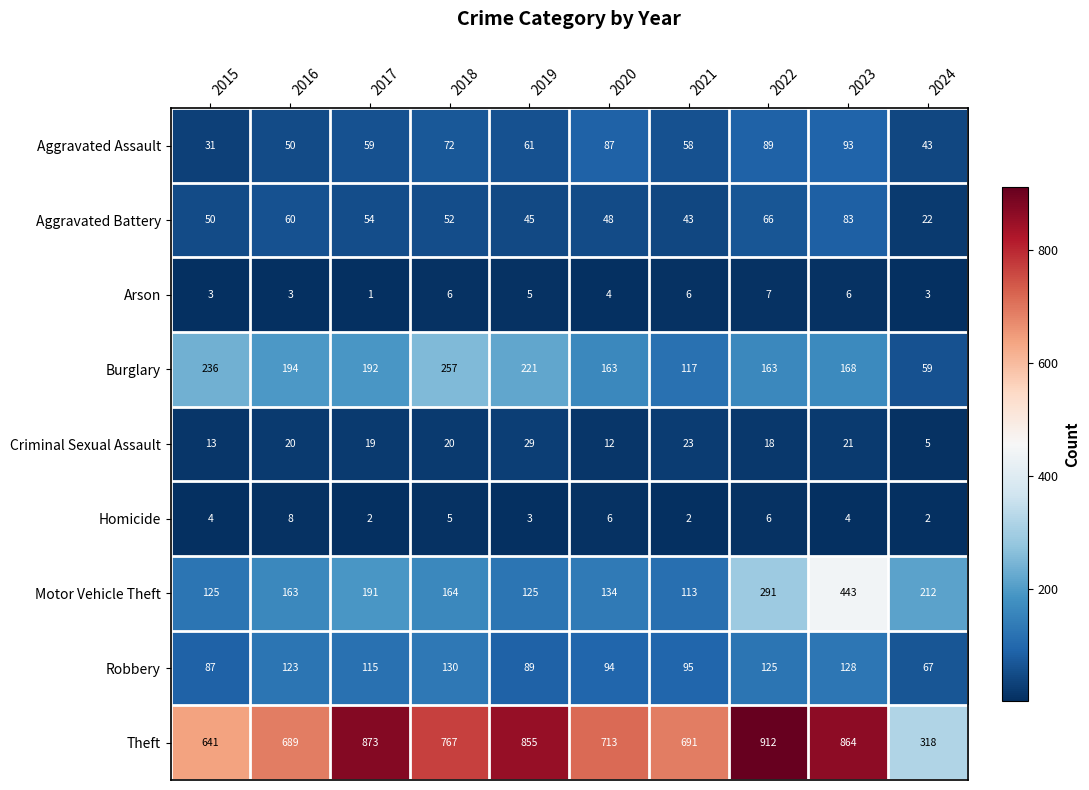

At which category does the chart reach its peak across all series?

2022